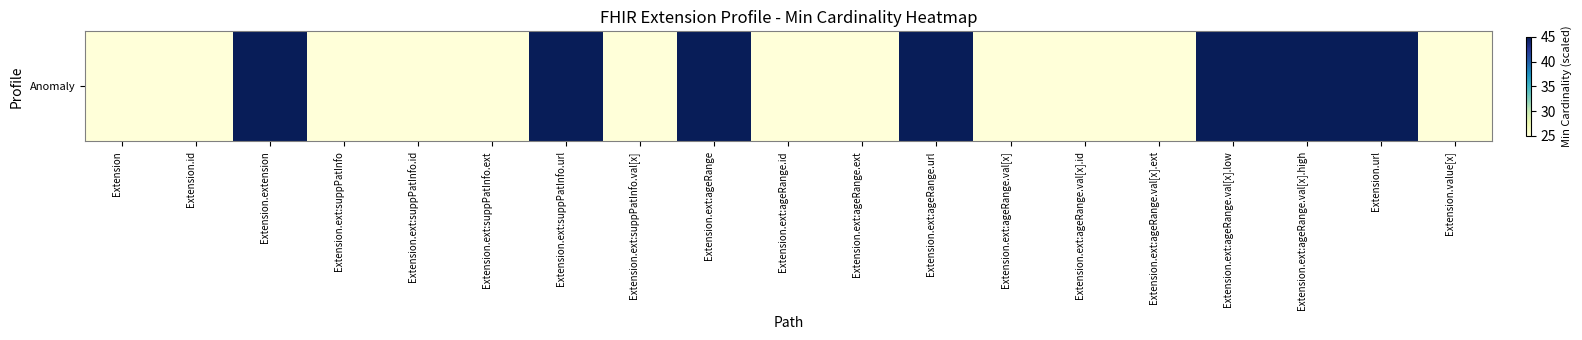

Count the values in the range 25 to 45.

19